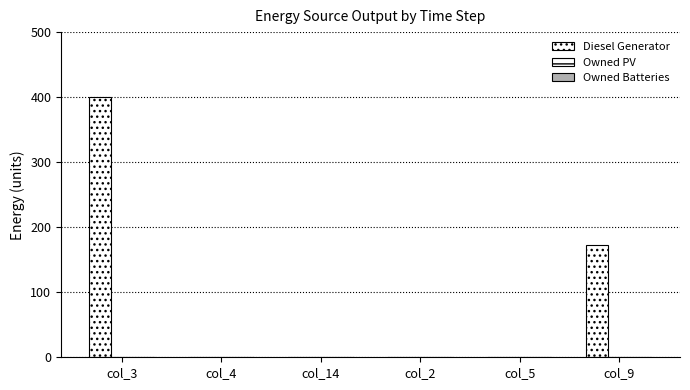

Count the number of data series in this chart.

1